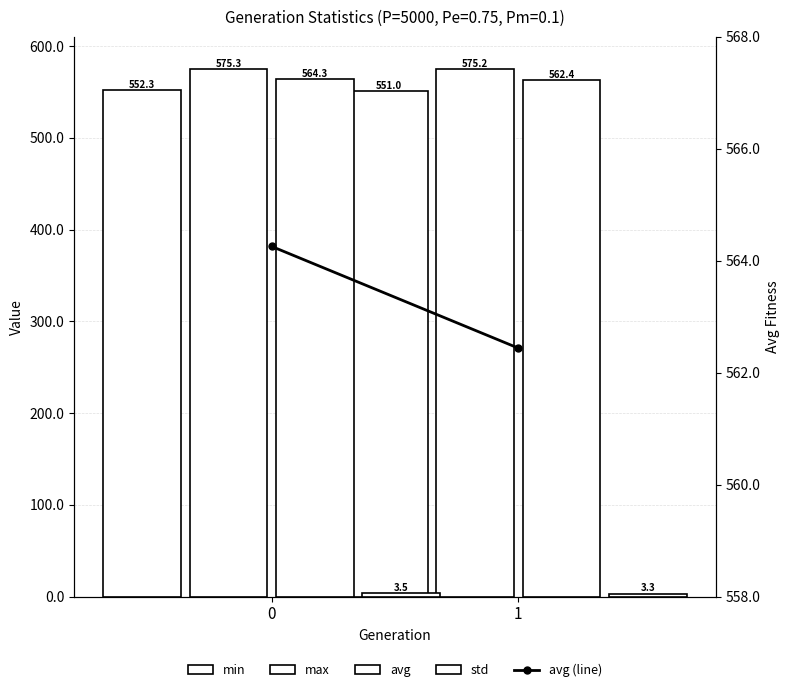

Between 0 and 1, which series saw the biggest shift?

avg